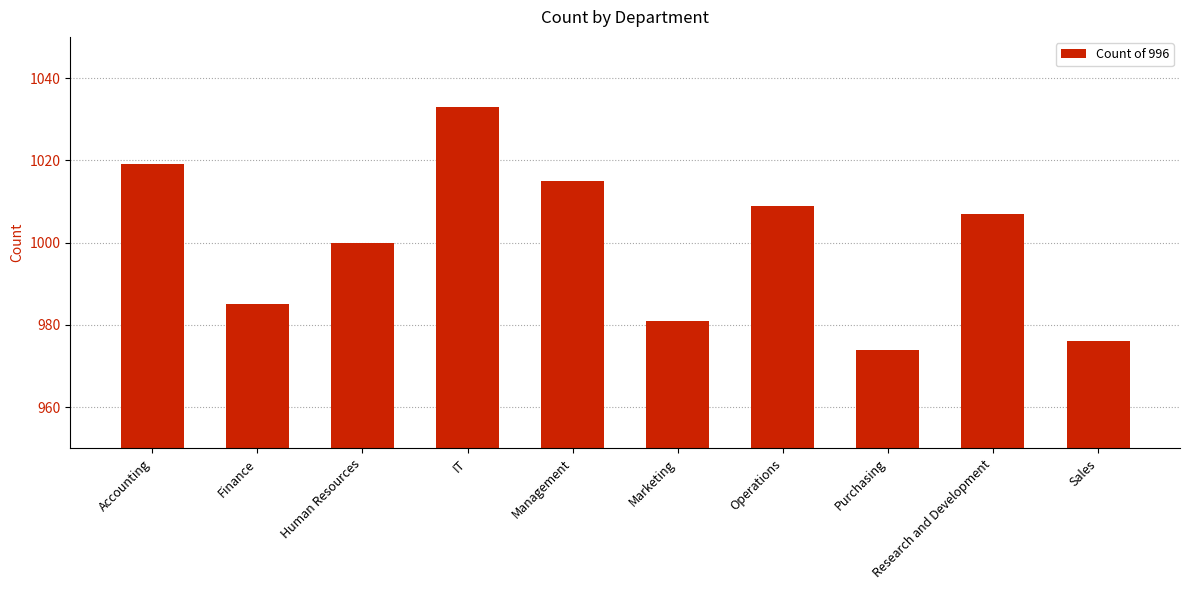

What is the average value?

1000